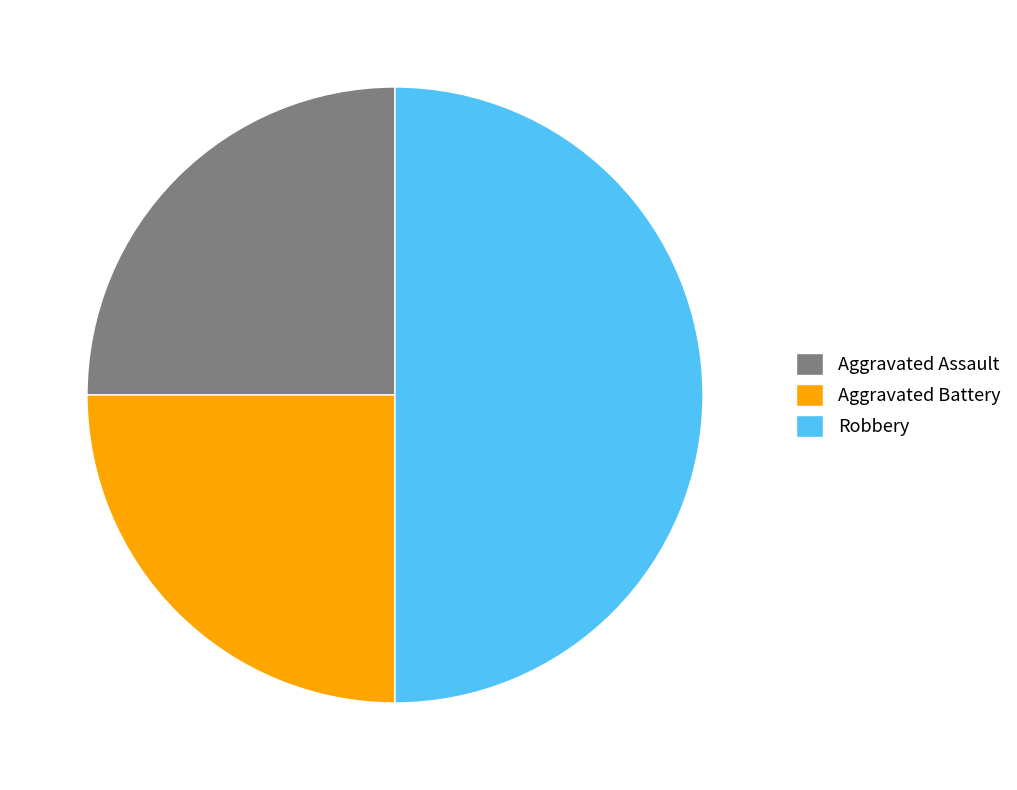

The Aggravated Assault slice represents 25% of the pie. True or false?

True